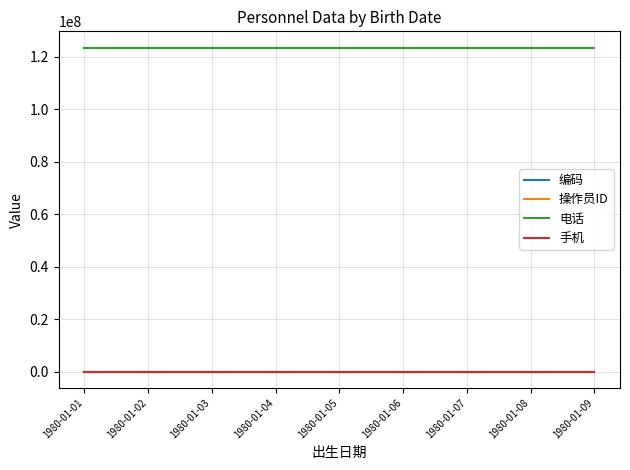

What is the greatest value displayed?

123456789